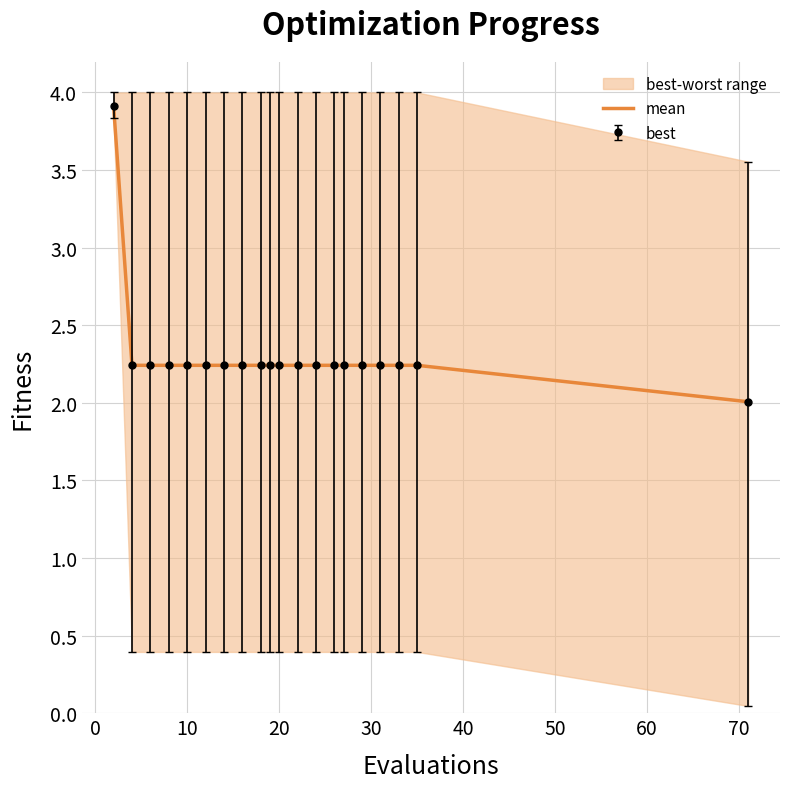

What is the approximate value at 20?

2.2